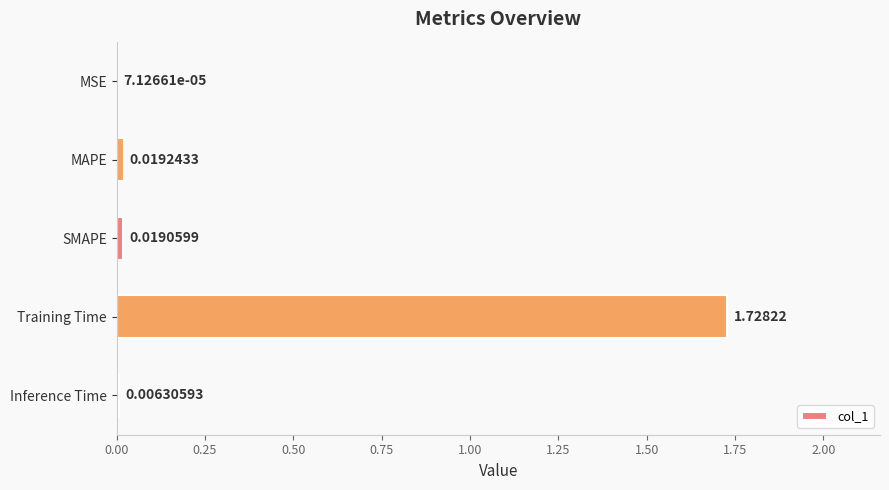

What is the sum of all values?

1.8